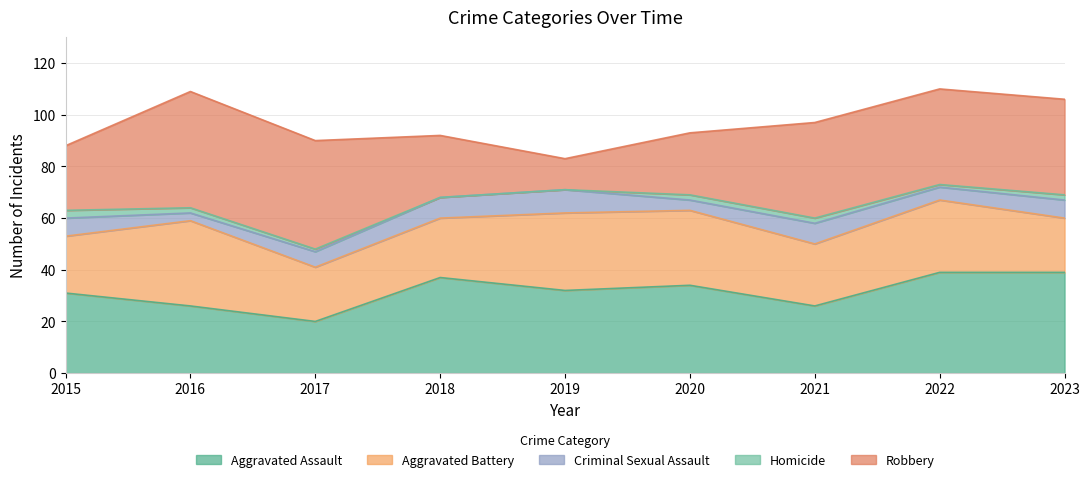

Rank the series at 2017 from highest to lowest value.

Robbery, Aggravated Battery, Aggravated Assault, Criminal Sexual Assault, Homicide